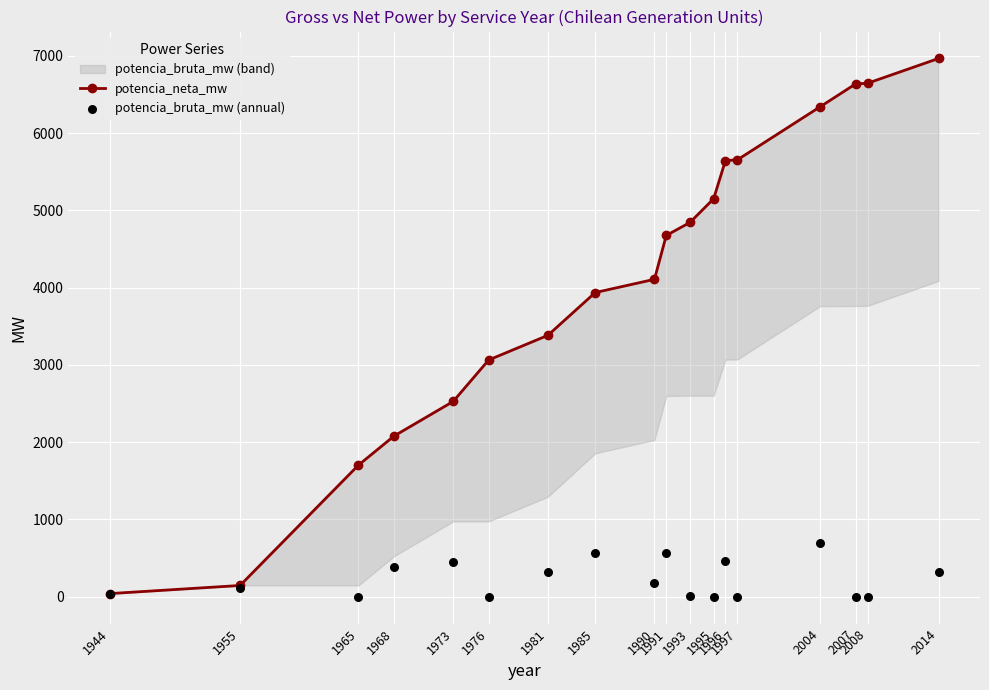

What is the total value across all series at 1990?

4280